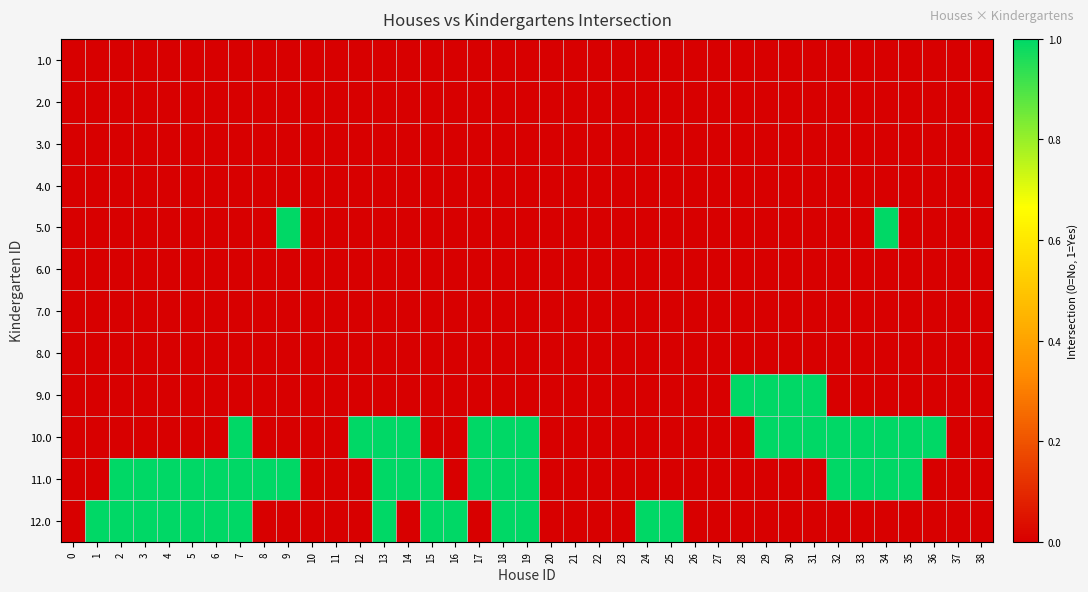

Rank the series by their maximum value, from lowest to highest.

1.0, 2.0, 3.0, 4.0, 6.0, 7.0, 8.0, 5.0, 9.0, 10.0, 11.0, 12.0